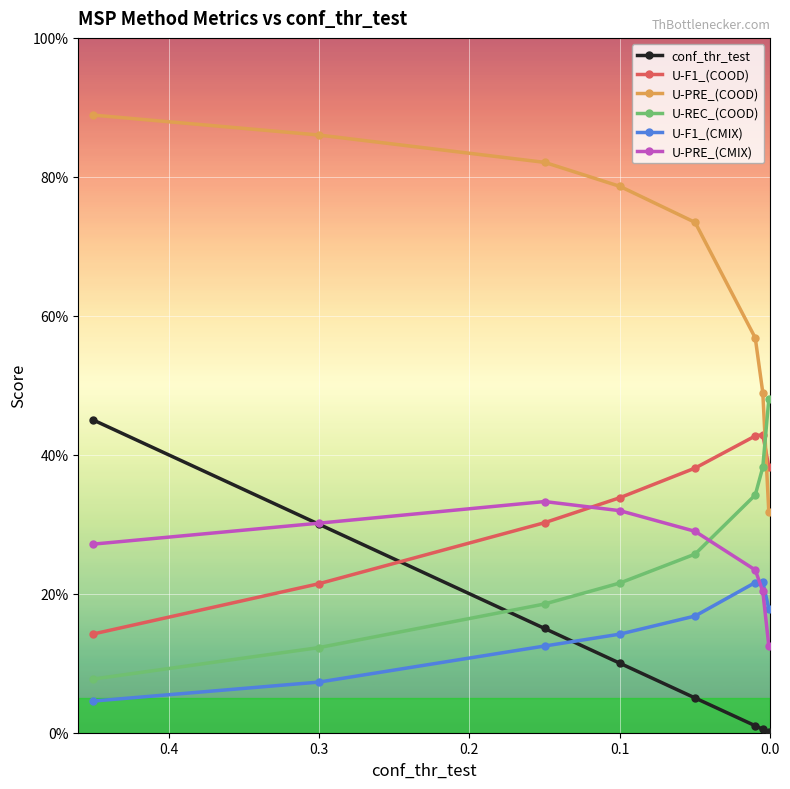

List the series in order of their peak value, highest first.

U-PRE_(COOD), U-REC_(COOD), conf_thr_test, U-F1_(COOD), U-PRE_(CMIX), U-F1_(CMIX)